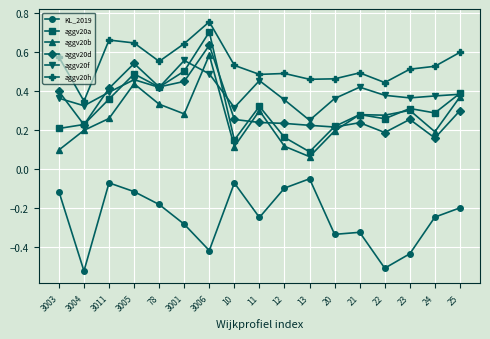

How many interior local valleys does the aggv20a series have?

5